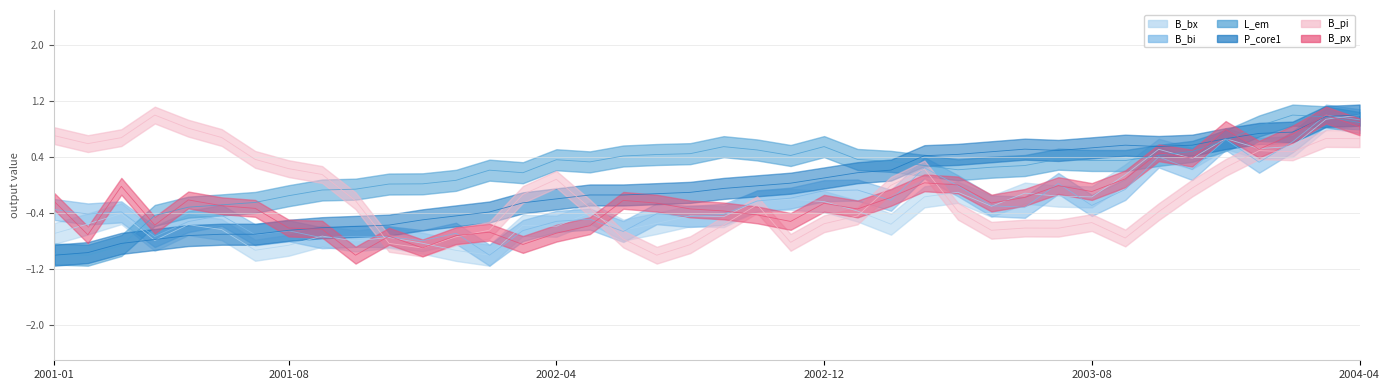

What is the approximate value of B_pi at 2002-12?

-0.6